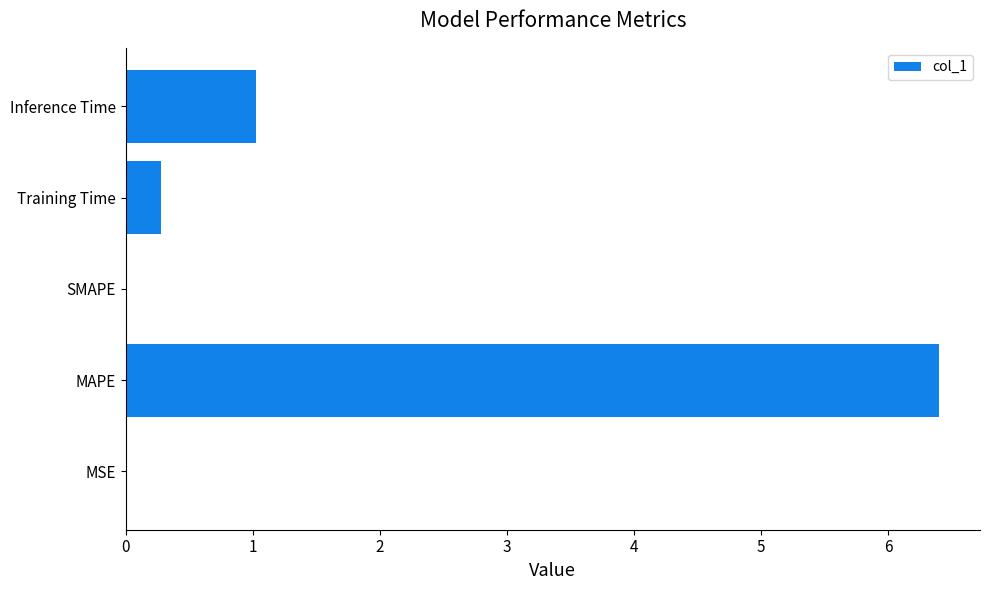

Are the bars horizontal?

Yes